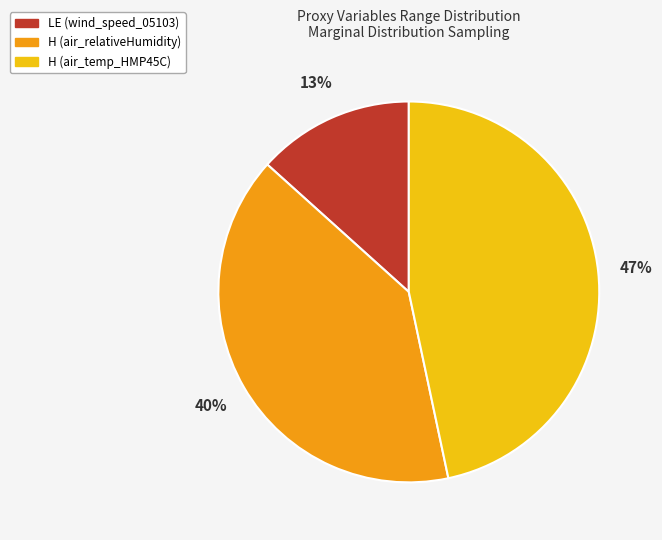

Rank the categories by value from highest to lowest.

H (air_temp_HMP45C), H (air_relativeHumidity), LE (wind_speed_05103)